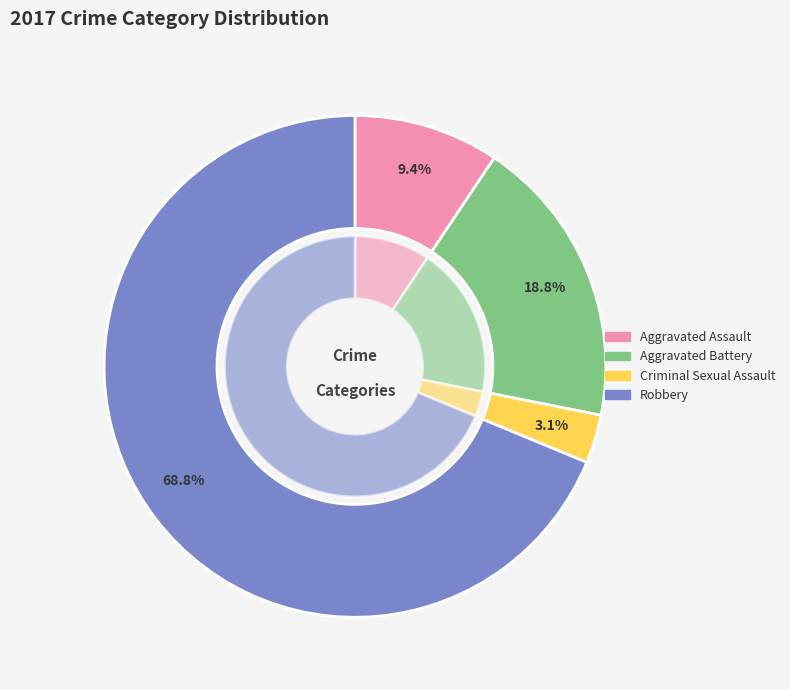

Do Aggravated Assault and Robbery together represent more than half of the pie?

Yes